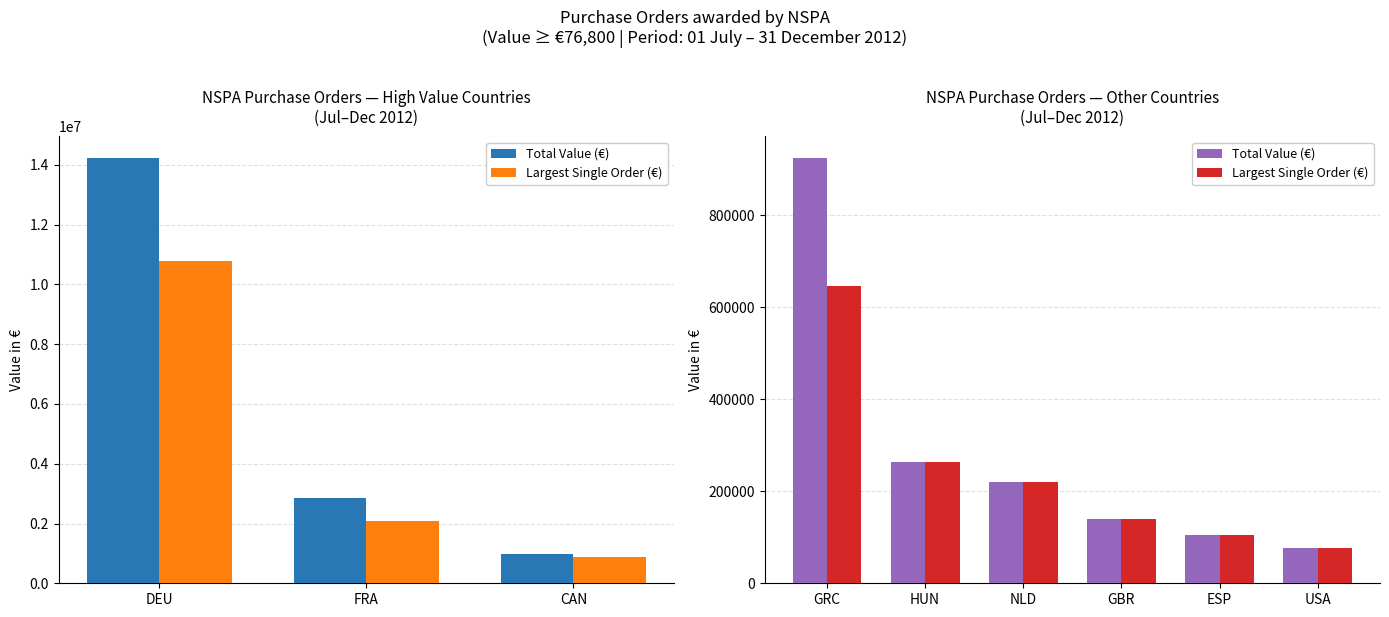

What position from the left is GBR?

4